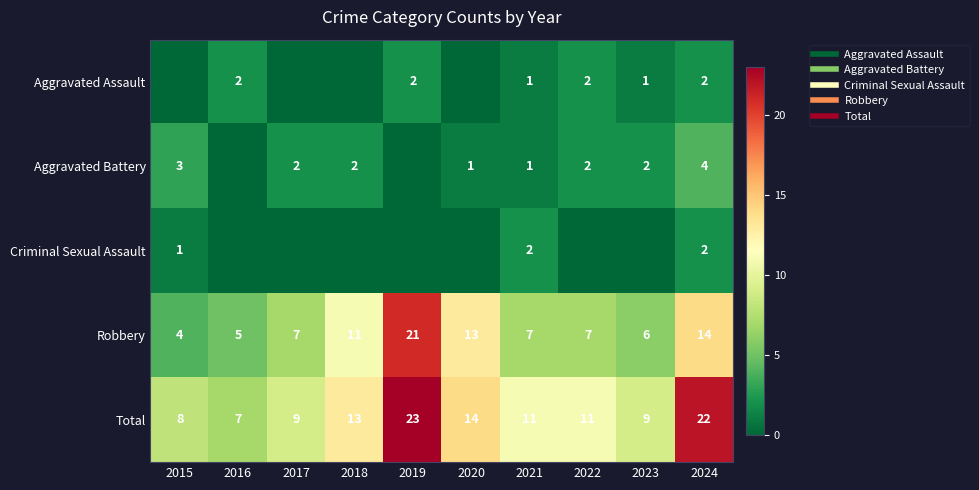

At which label is Robbery closest to 12?

2018